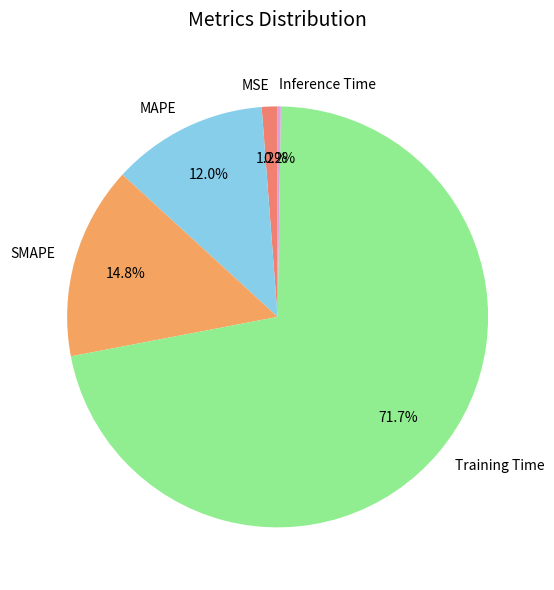

To the nearest percent, what is the combined percentage of MAPE and SMAPE?

27%